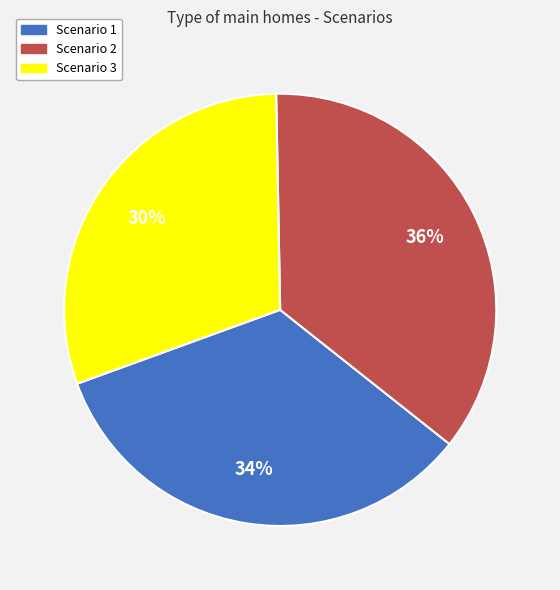

The Scenario 1 slice represents 21% of the pie. True or false?

False